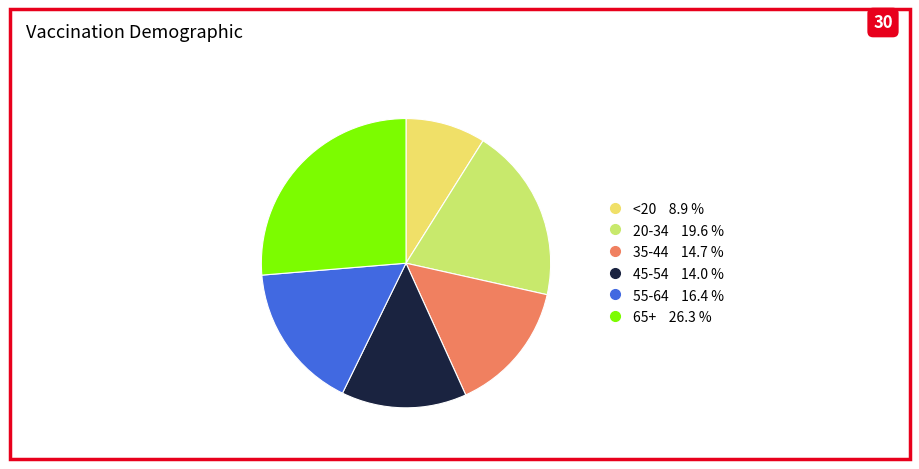

Approximately how many times larger is the value at 65+ compared to 45-54?

1.9